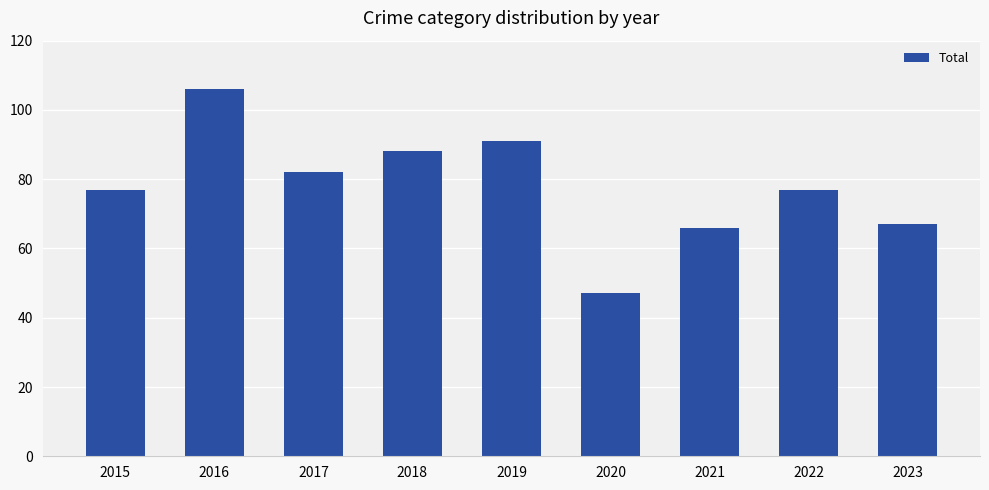

What is the average value?

78